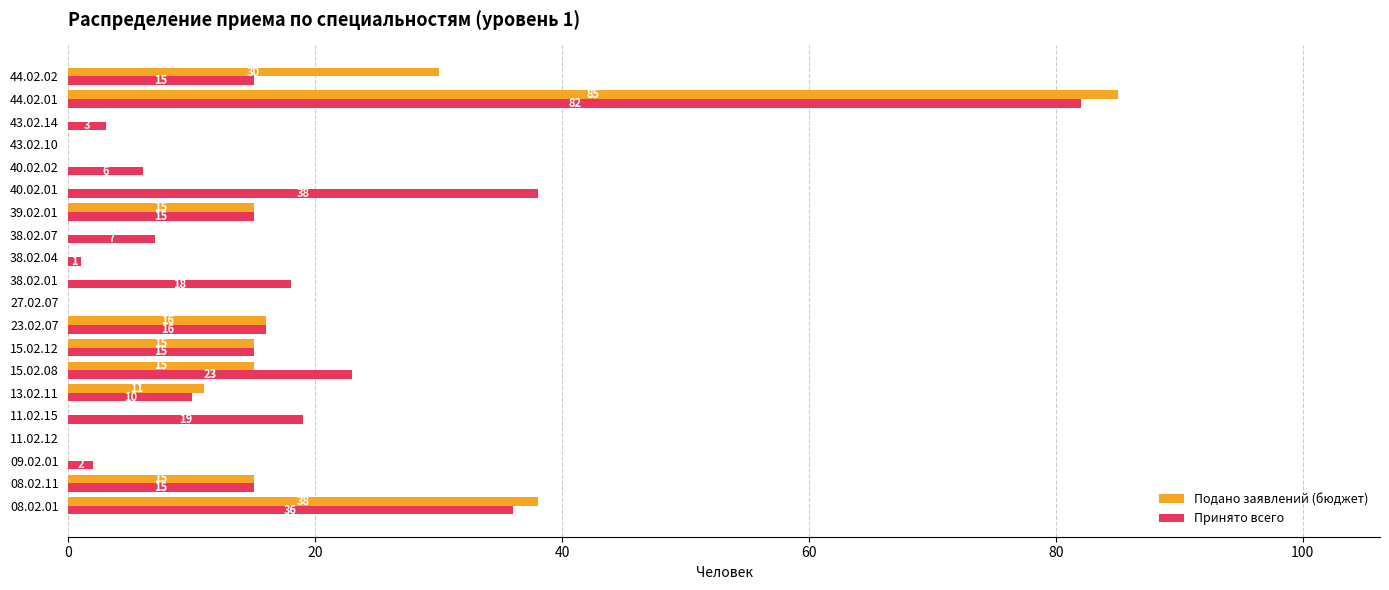

What is the sum of the Принято всего values at 40.02.02 and 40.02.01?

44